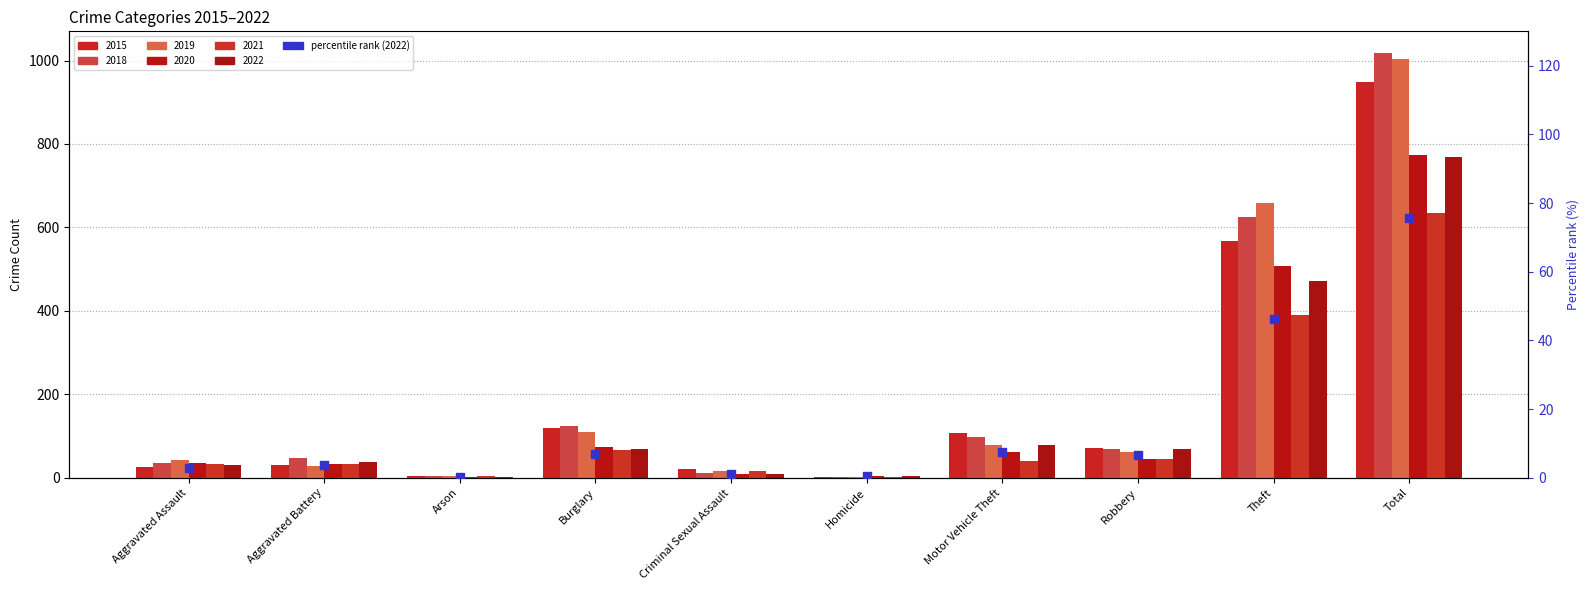

What is the ratio of the value at Aggravated Assault to the value at Robbery?

0.4